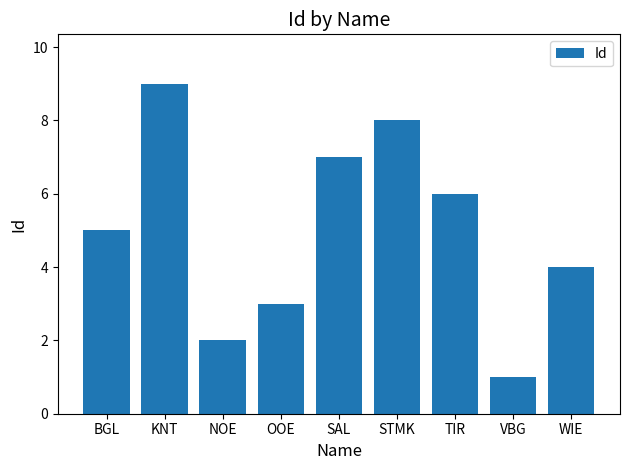

True or false: the data shows 14 at STMK.

False